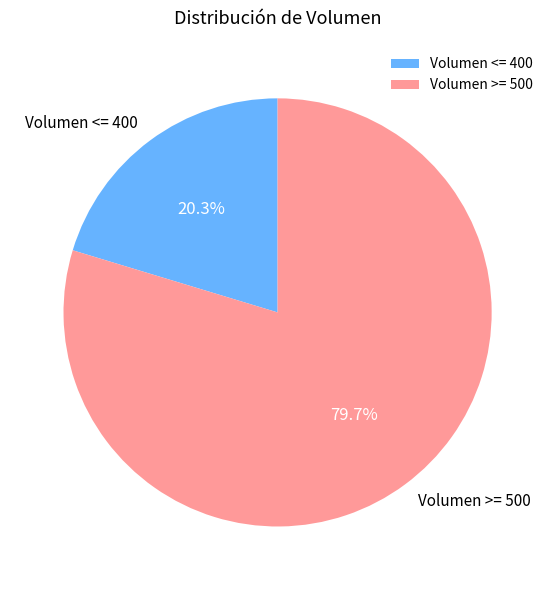

Approximately how many times larger is the value at Volumen >= 500 compared to Volumen <= 400?

3.9